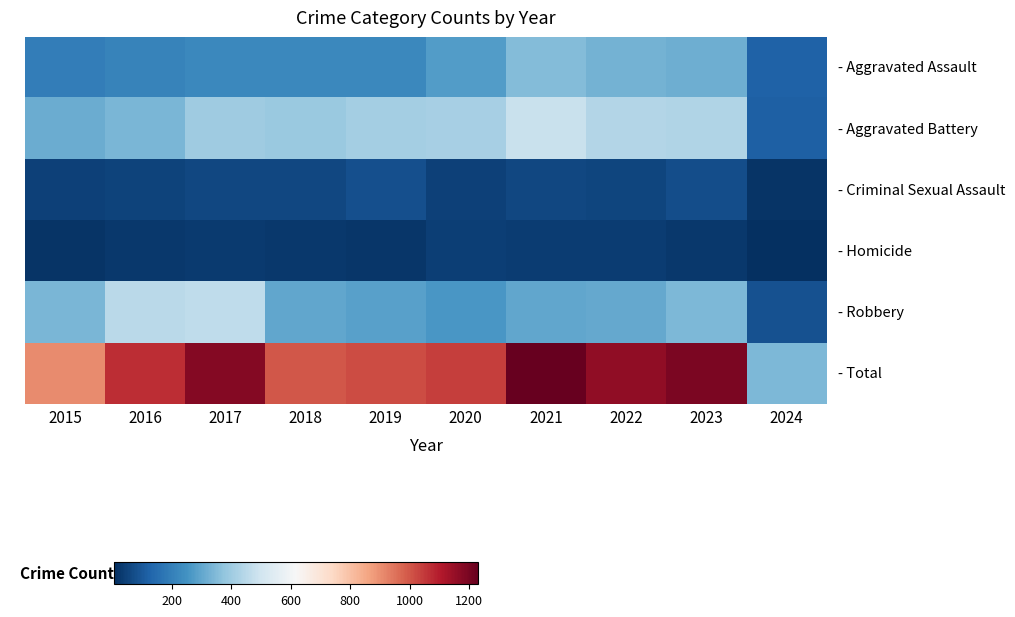

Which has a higher value, 2018 or 2023?

2023